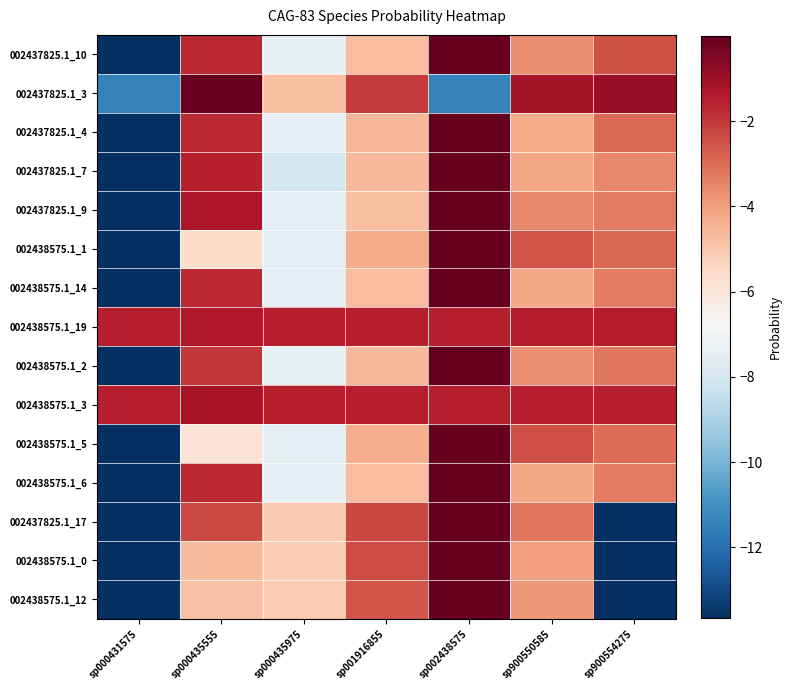

What is the minimum value shown in the chart?

-13.7